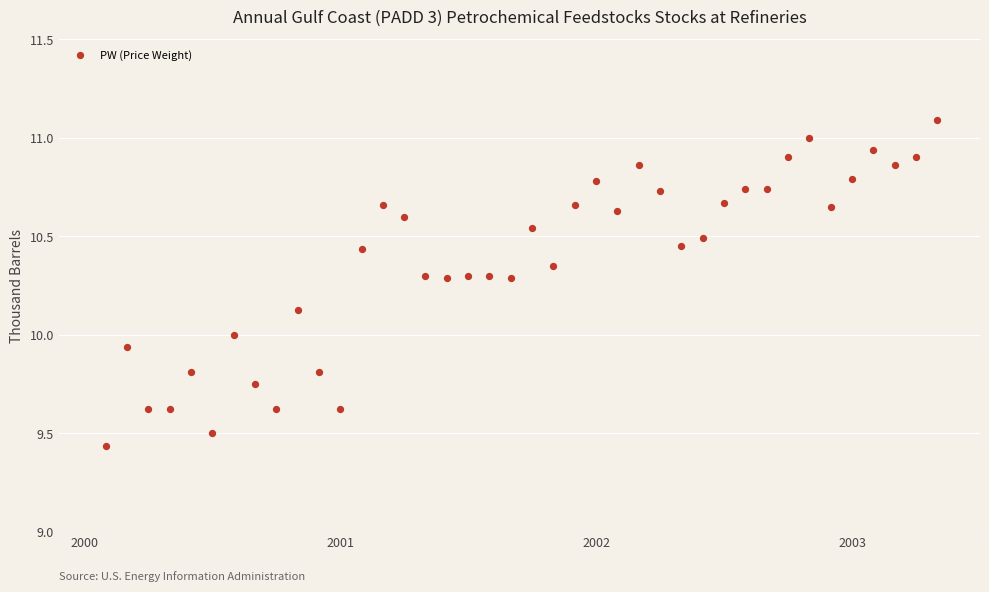

What is the range of Y values (max minus min)?

1.7